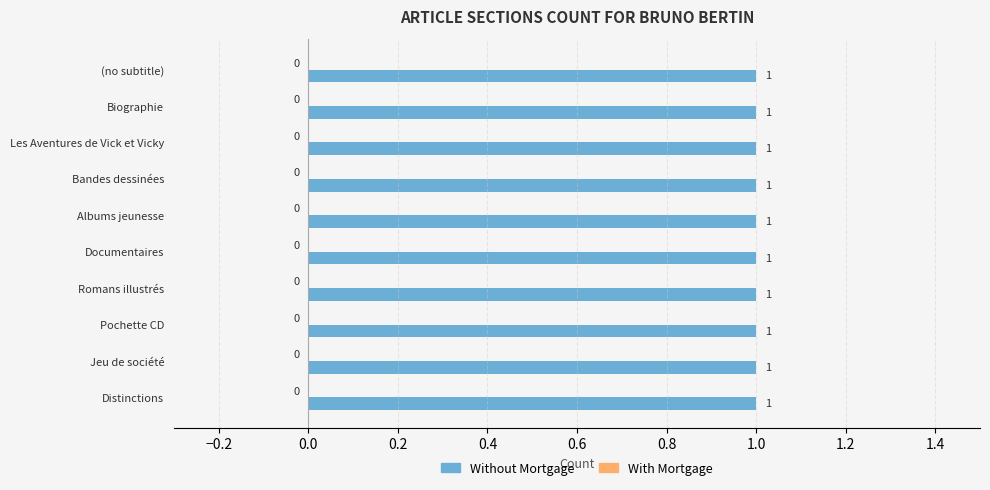

What is the spread (max minus min) of values at Biographie?

1